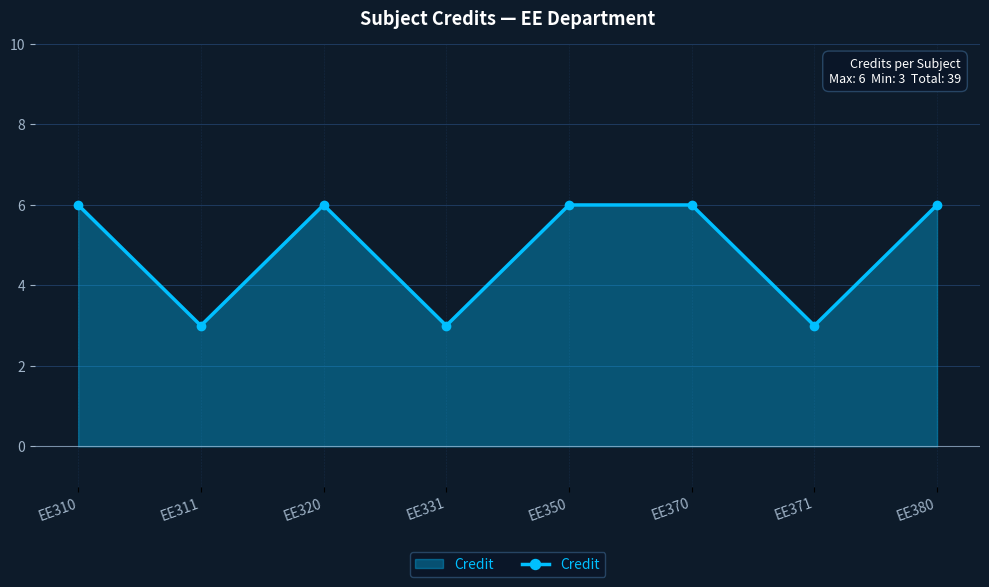

What is the ratio of the value at EE370 to the value at EE371?

2.0